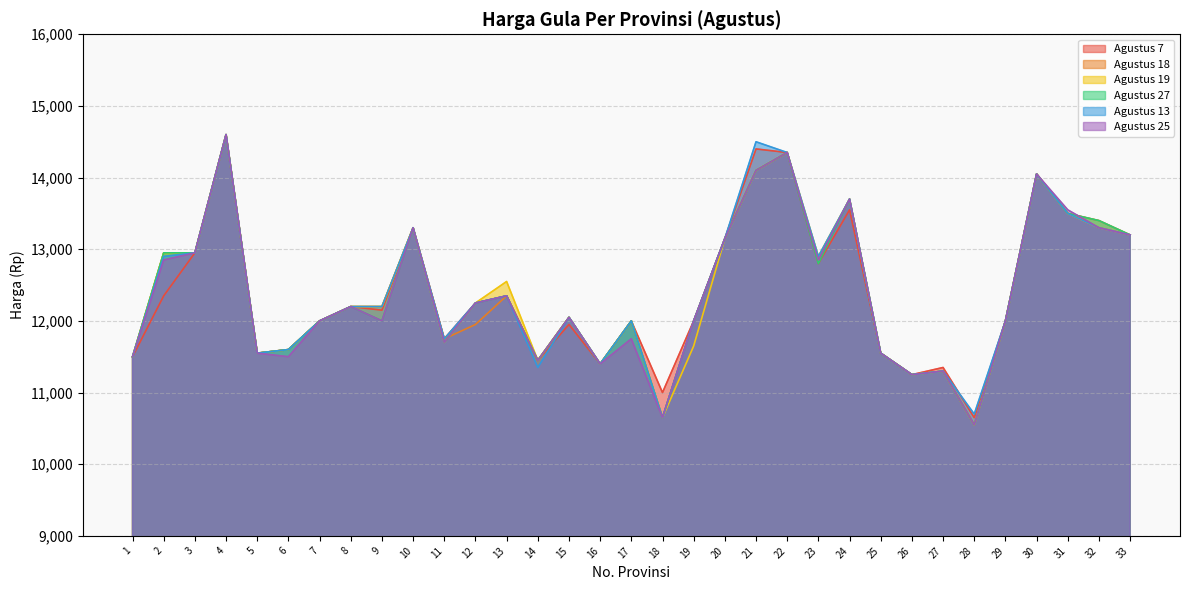

What are all the series names shown in the legend?

Agustus 7, Agustus 18, Agustus 19, Agustus 27, Agustus 13, Agustus 25